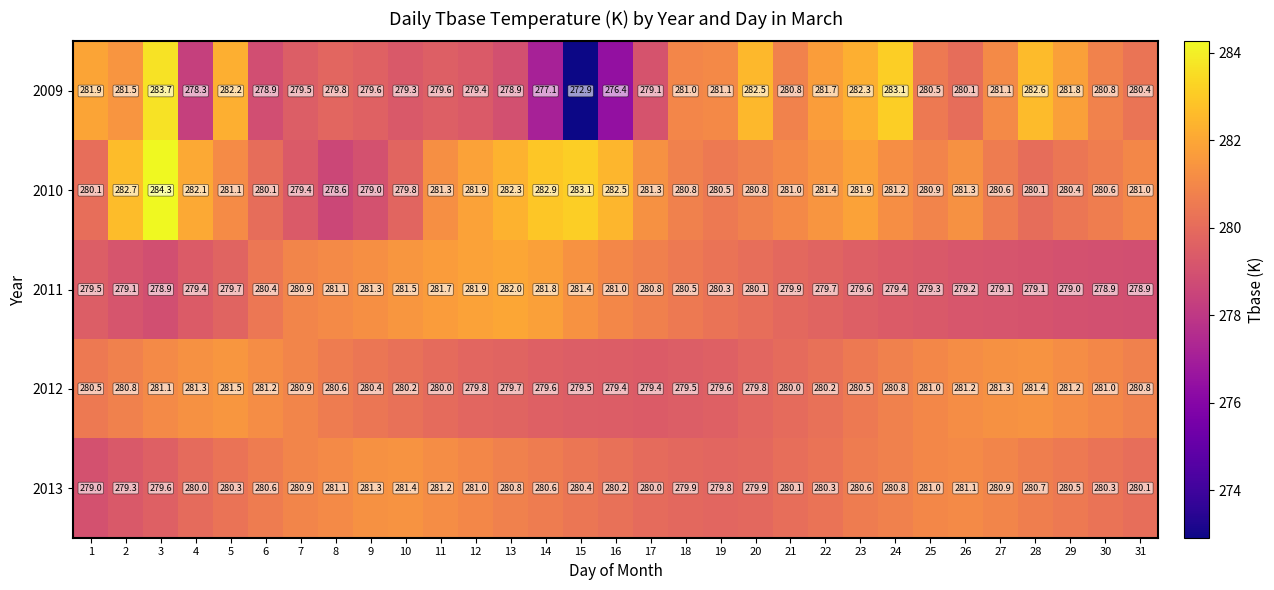

Which series has the widest spread of values?

2009